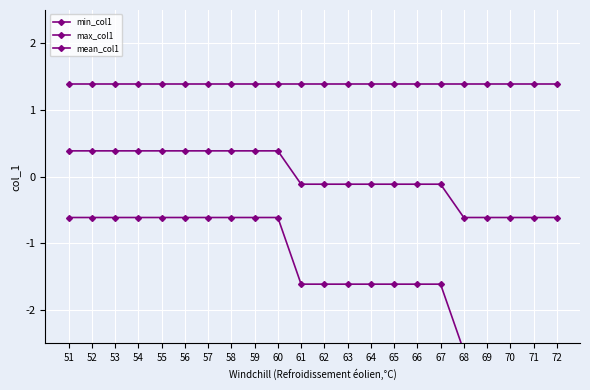

How many lines are shown in the chart?

3